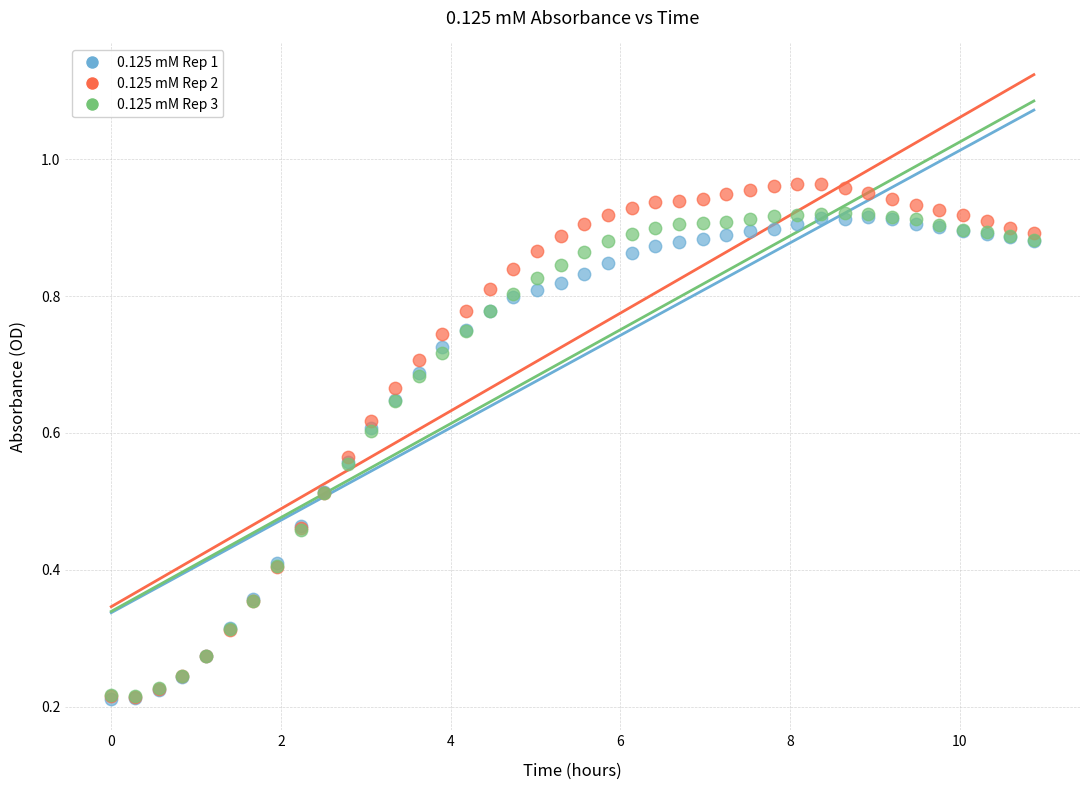

Which series contains the highest Y value?

0.125 mM Rep 2